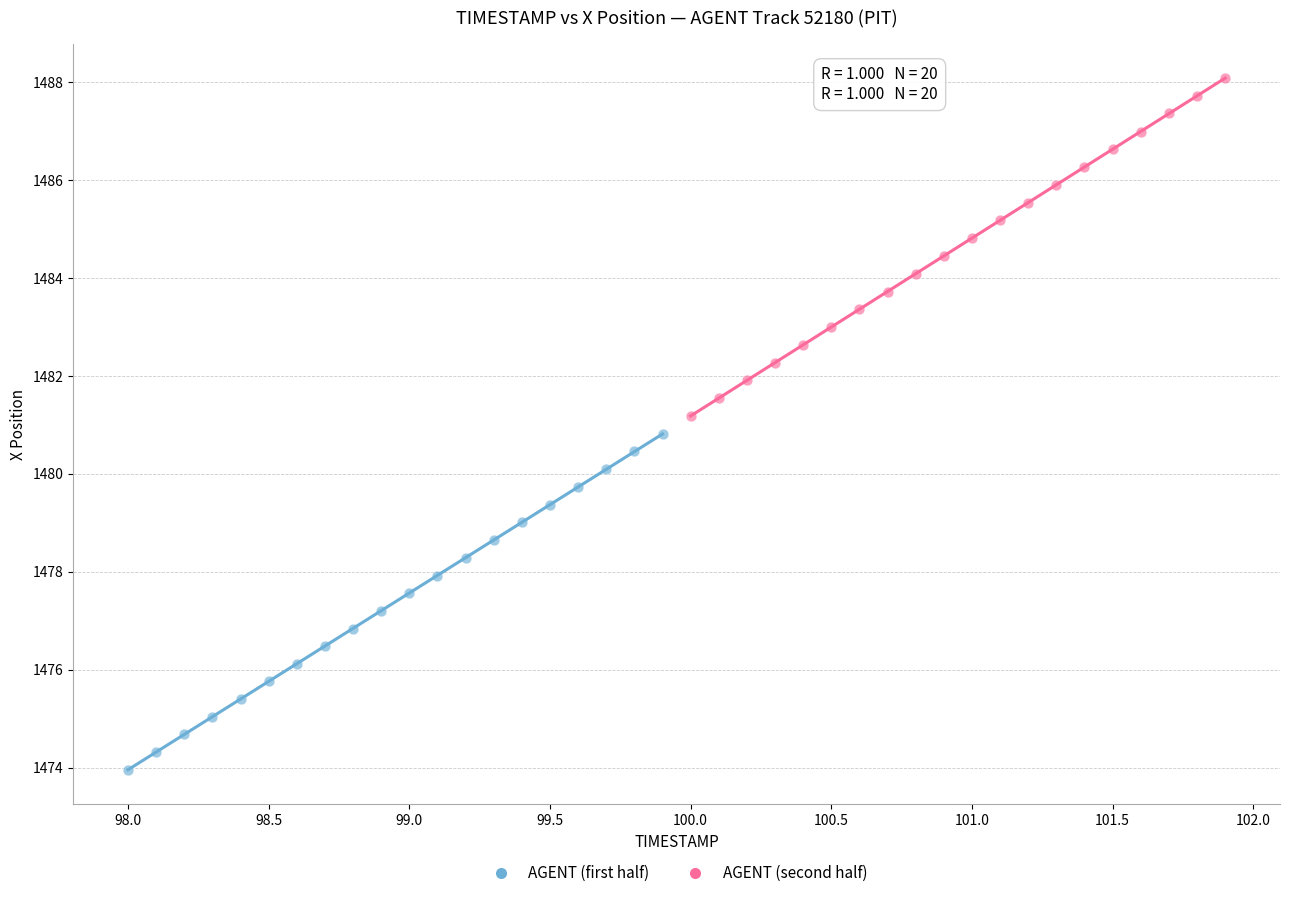

Which series has the widest spread of Y values?

AGENT (second half)